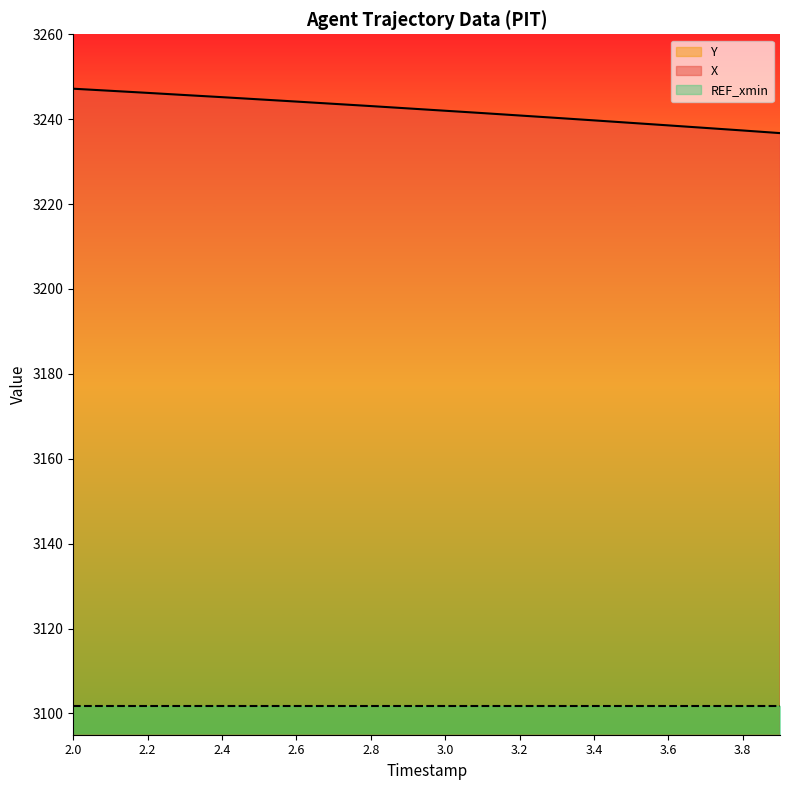

Reading left to right, list all the values displayed in this chart.

X: 3247.2	3246.7	3246.2	3245.7	3245.2	3244.7	3244.2	3243.6	3243.1	3242.5	3242.0	3241.4	3240.9	3240.3	3239.7	3239.1	3238.5	3237.9	3237.3	3236.7
Y: 1844.8	1844.2	1843.5	1842.8	1842.2	1841.5	1840.8	1840.1	1839.4	1838.6	1837.9	1837.2	1836.4	1835.7	1834.9	1834.1	1833.3	1832.5	1831.7	1830.9